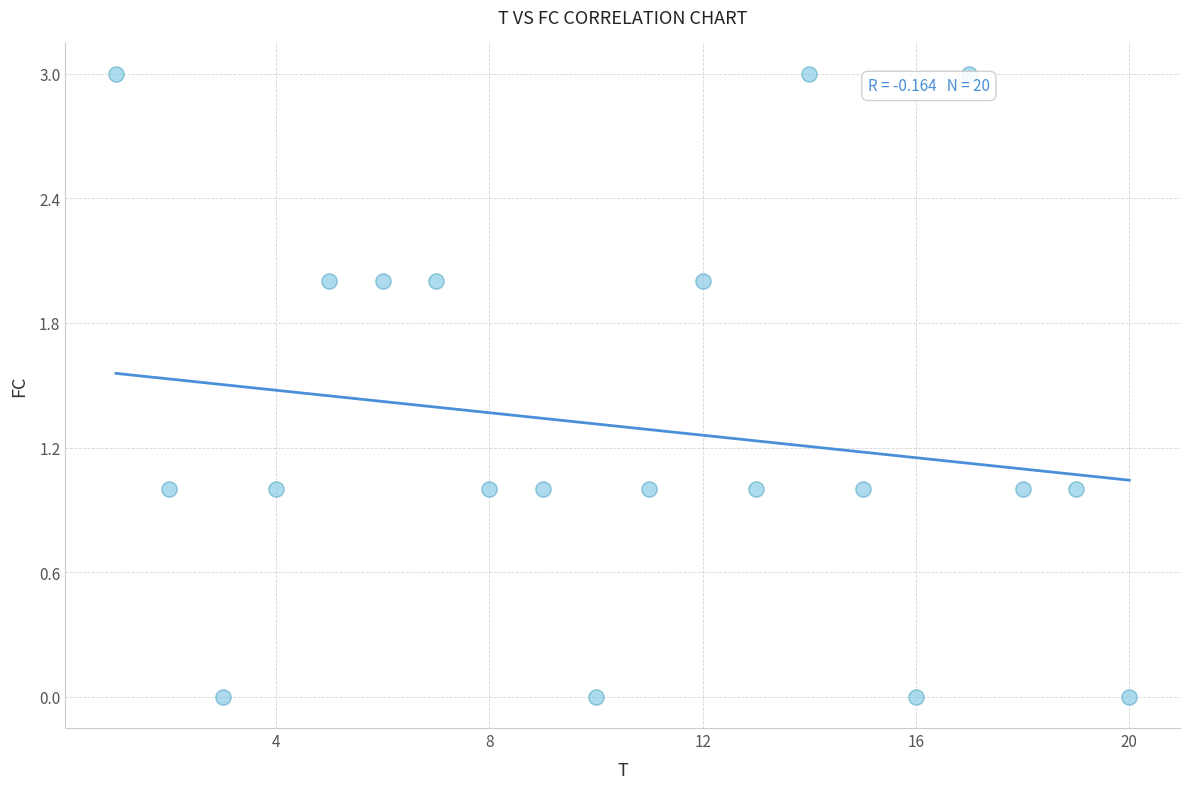

What is the range of X values (max minus min)?

19